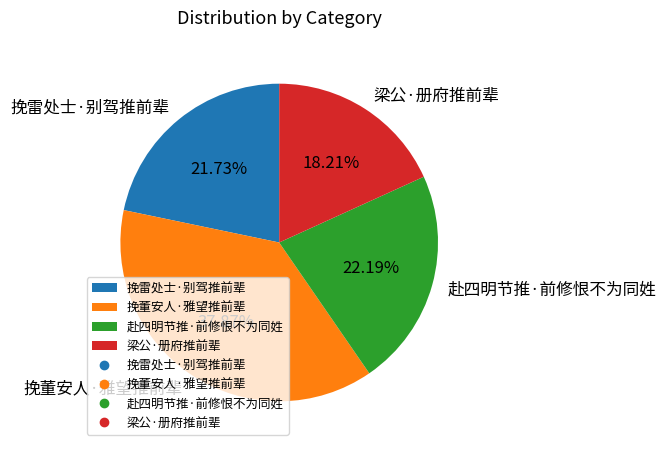

Which category has the biggest portion of the pie?

挽董安人·雅望推前辈